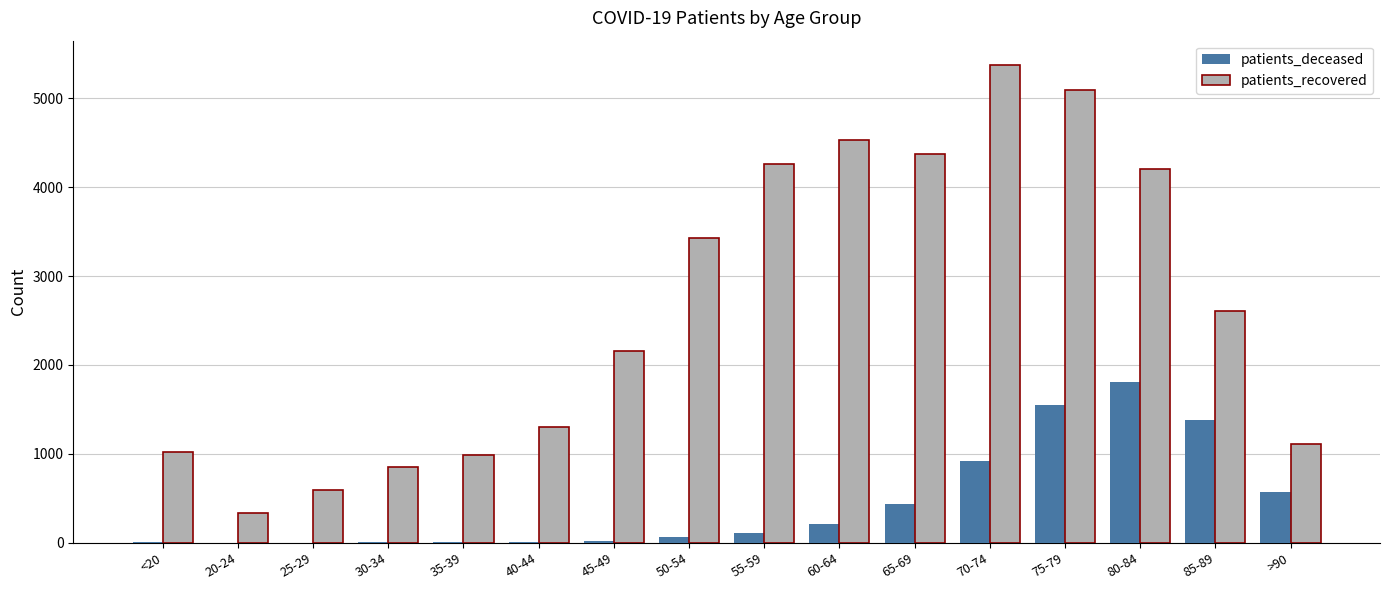

Is the value of patients_recovered at 35-39 greater than the value of patients_deceased at 85-89?

No